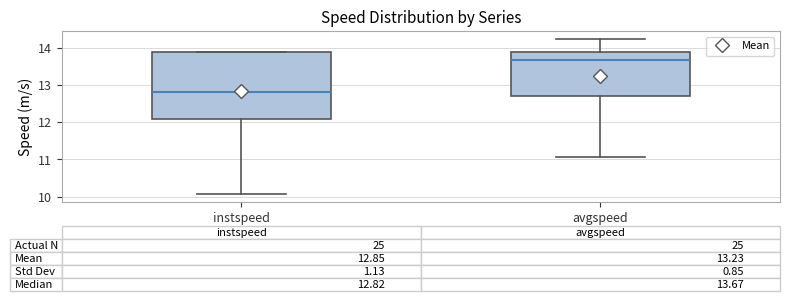

Comparing the boxes themselves (not the whiskers), which one is the tallest?

instspeed